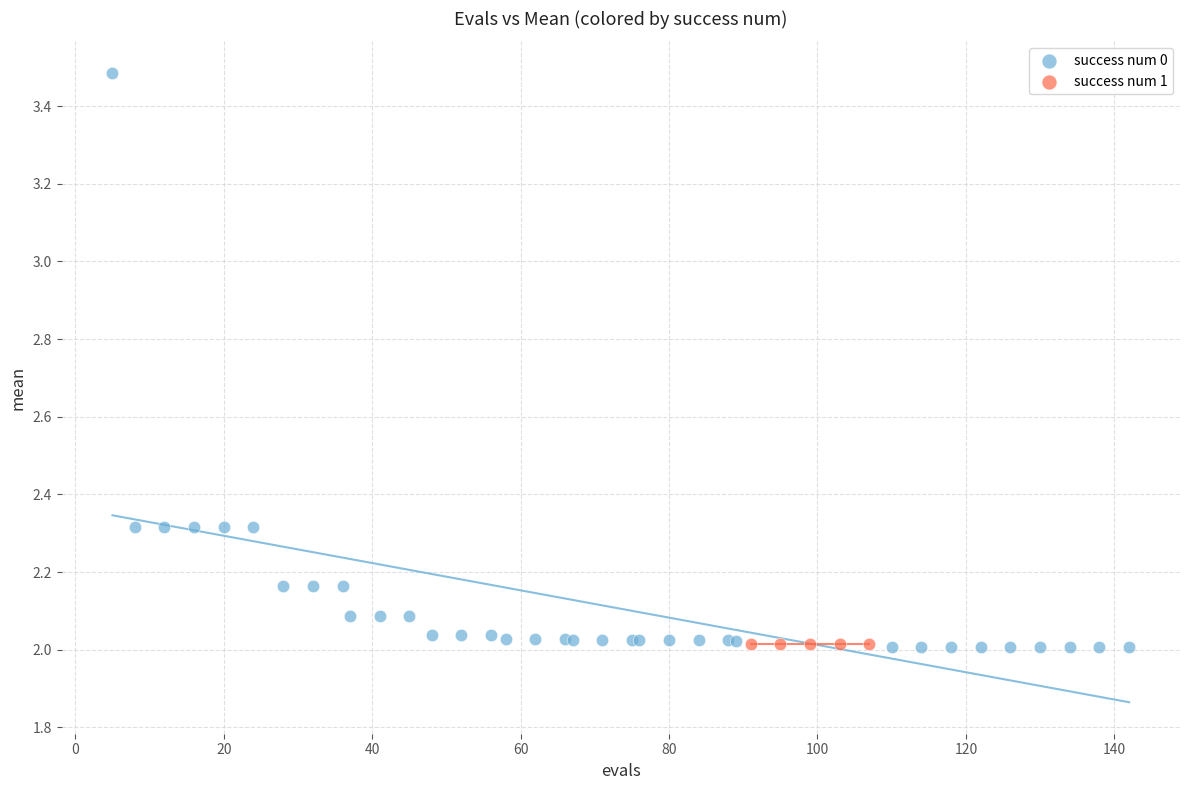

Which series contains the highest Y value?

success num 0